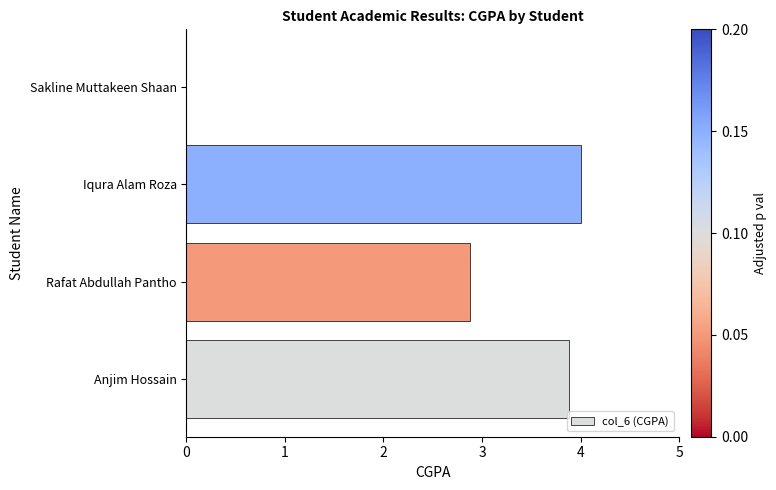

What is the greatest value displayed?

4.0